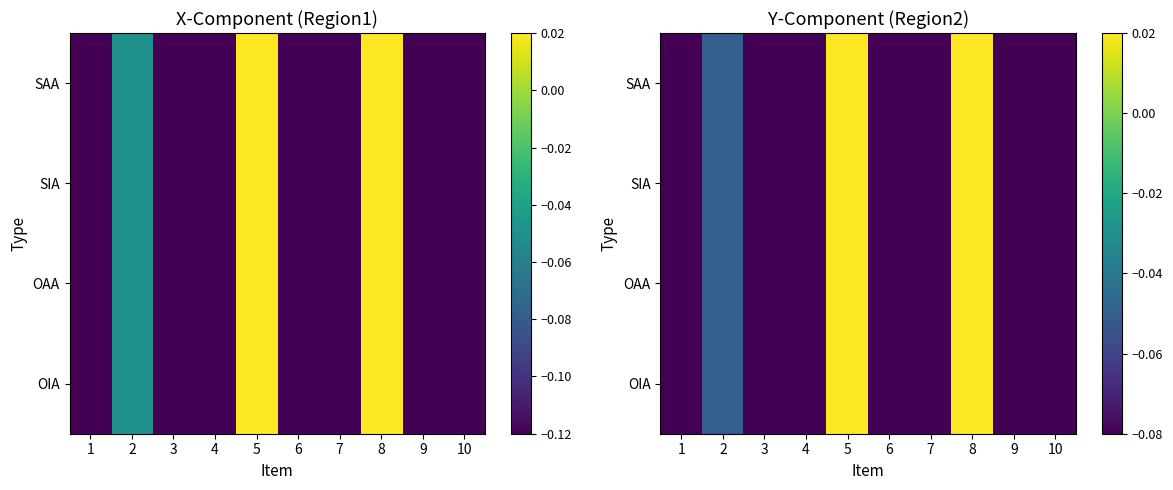

What is the average value of the SAA series?

-0.1